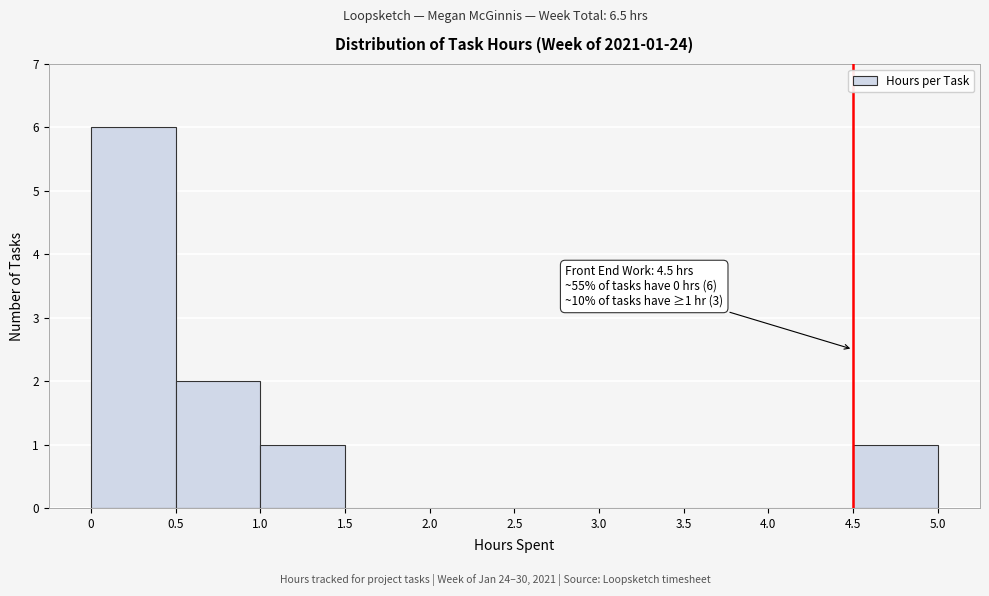

Which range on the x-axis has the tallest bar?

0 to 0.5